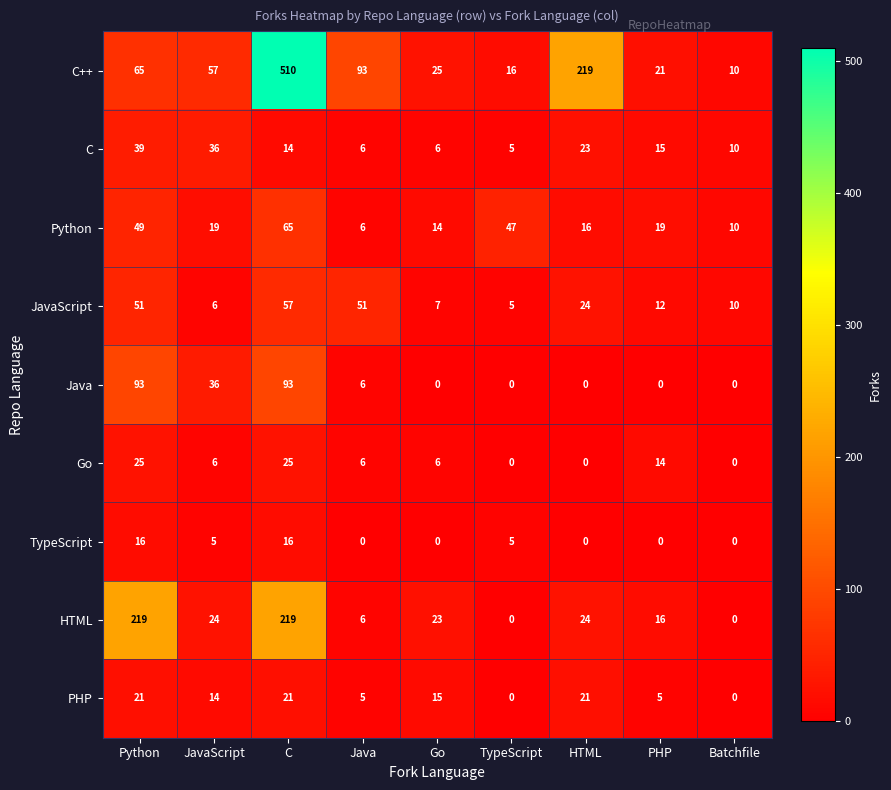

What is the spread (max minus min) of values at TypeScript?

47